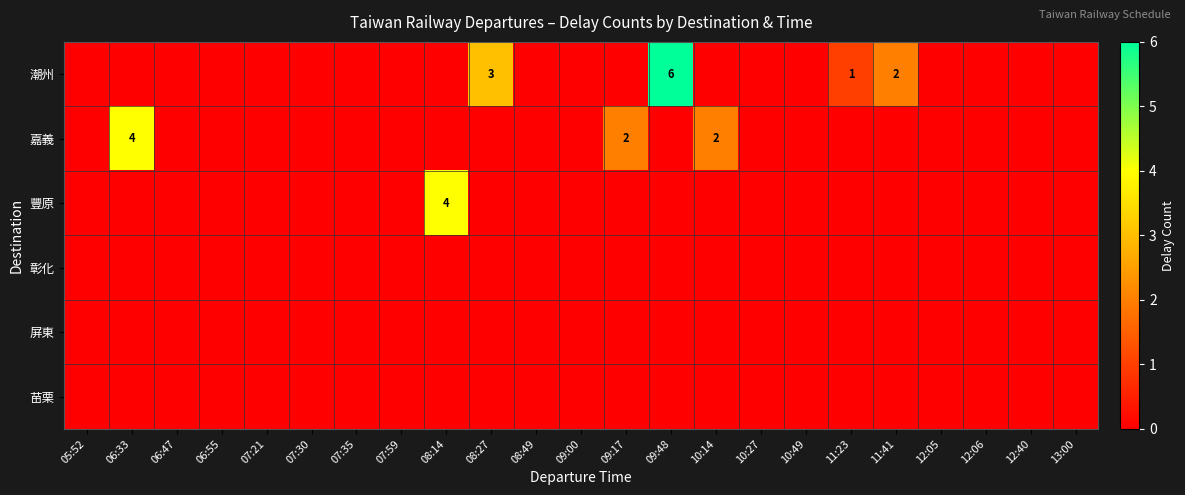

Is it true that 豐原 equals 6 at 08:14?

False